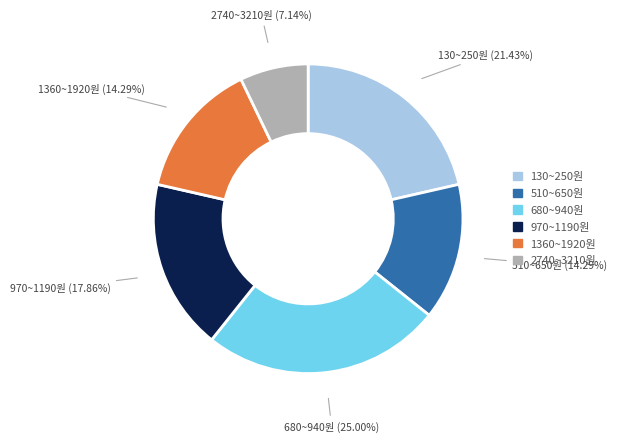

Does any single category account for the majority?

No